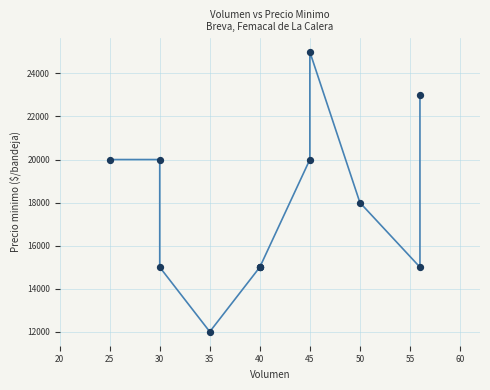

What Y value in the scatter plot is closest to 18500?

18000